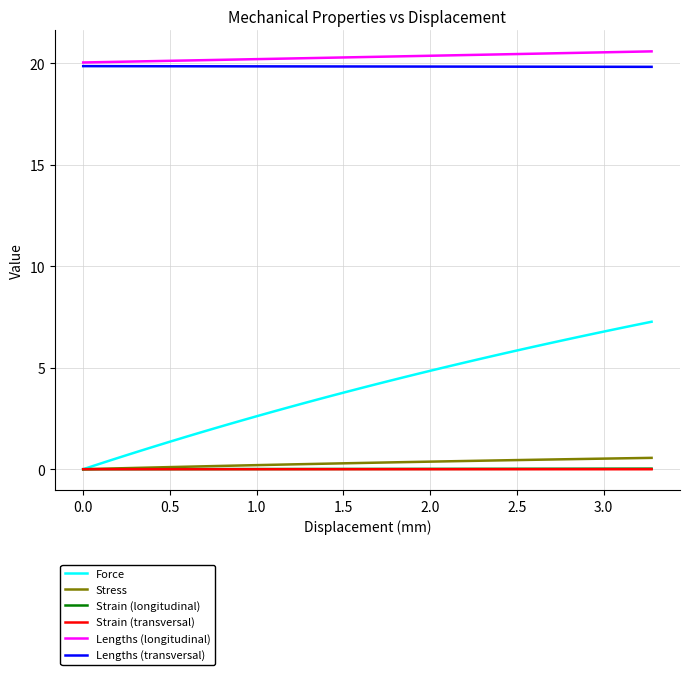

What are all the series names shown in the legend?

Force, Stress, Strain (longitudinal), Strain (transversal), Lengths (longitudinal), Lengths (transversal)